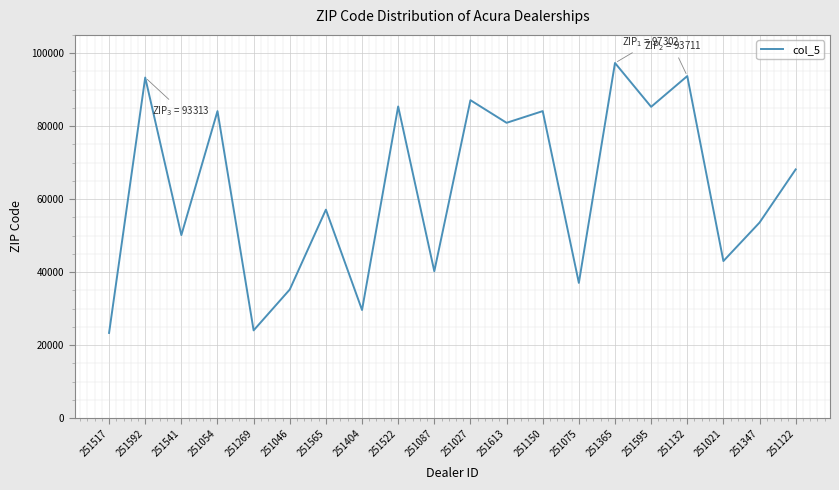

At which label is the value closest to 60311?

251565